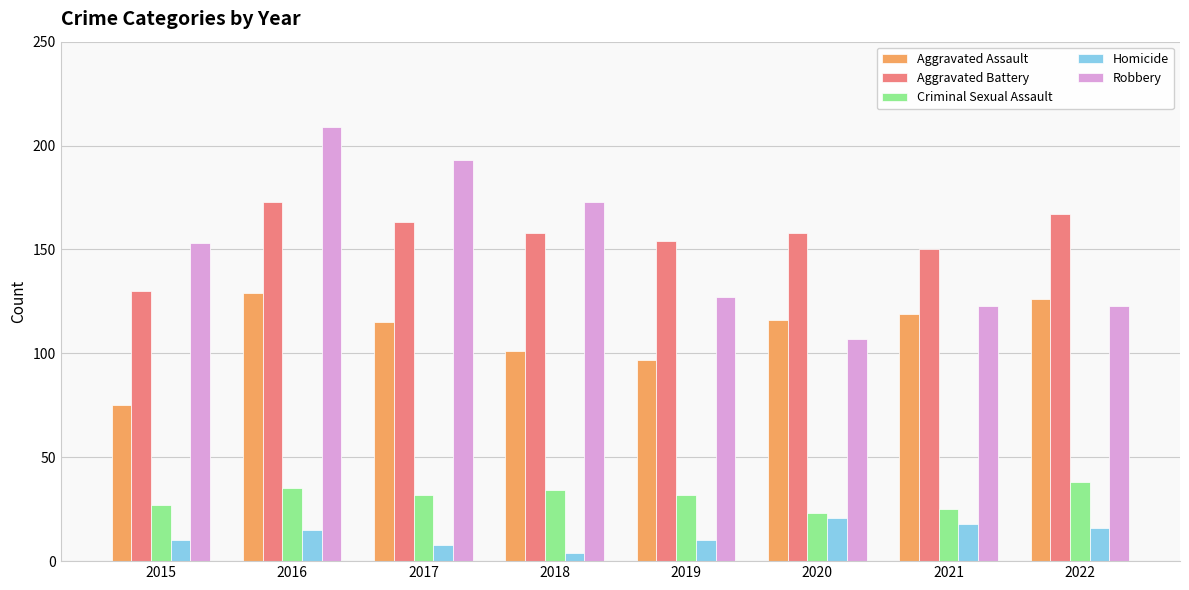

At how many categories does at least one series exceed 184?

2